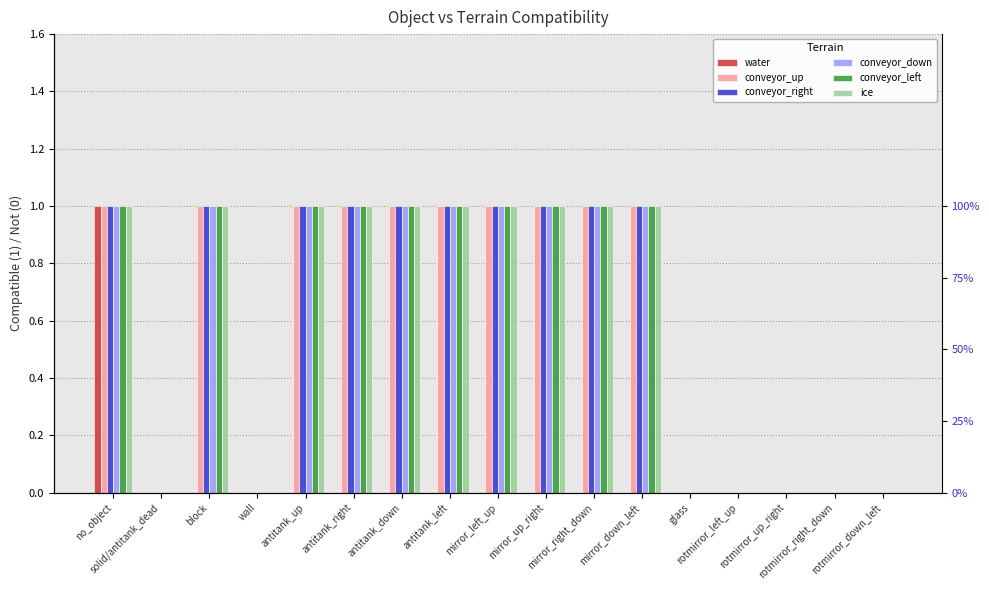

Between rotmirror_right_down and rotmirror_down_left, which series saw the biggest shift?

water